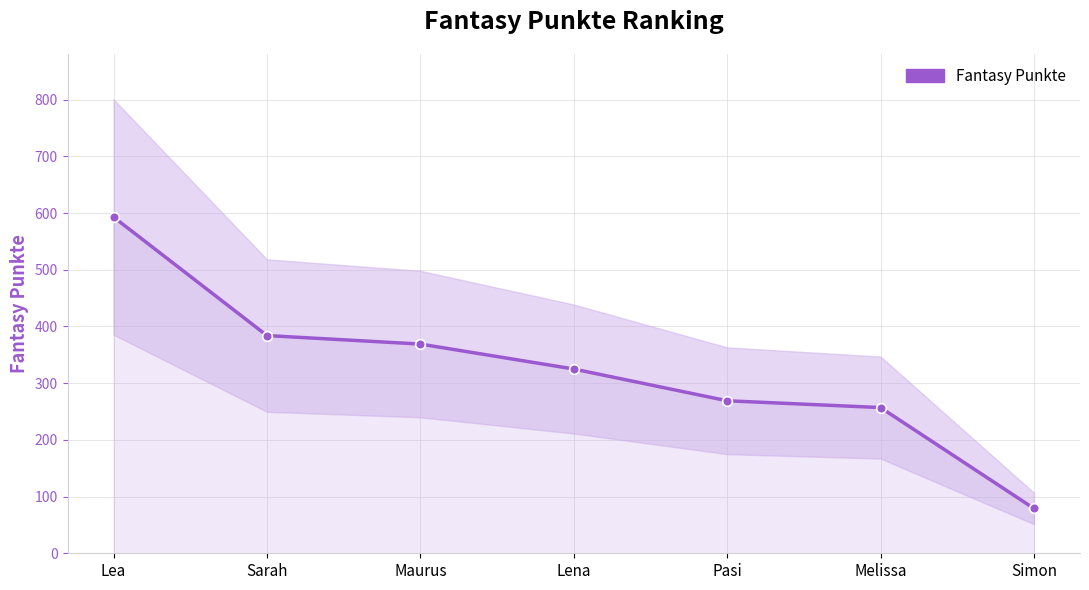

What value does the data have at Lea?

593